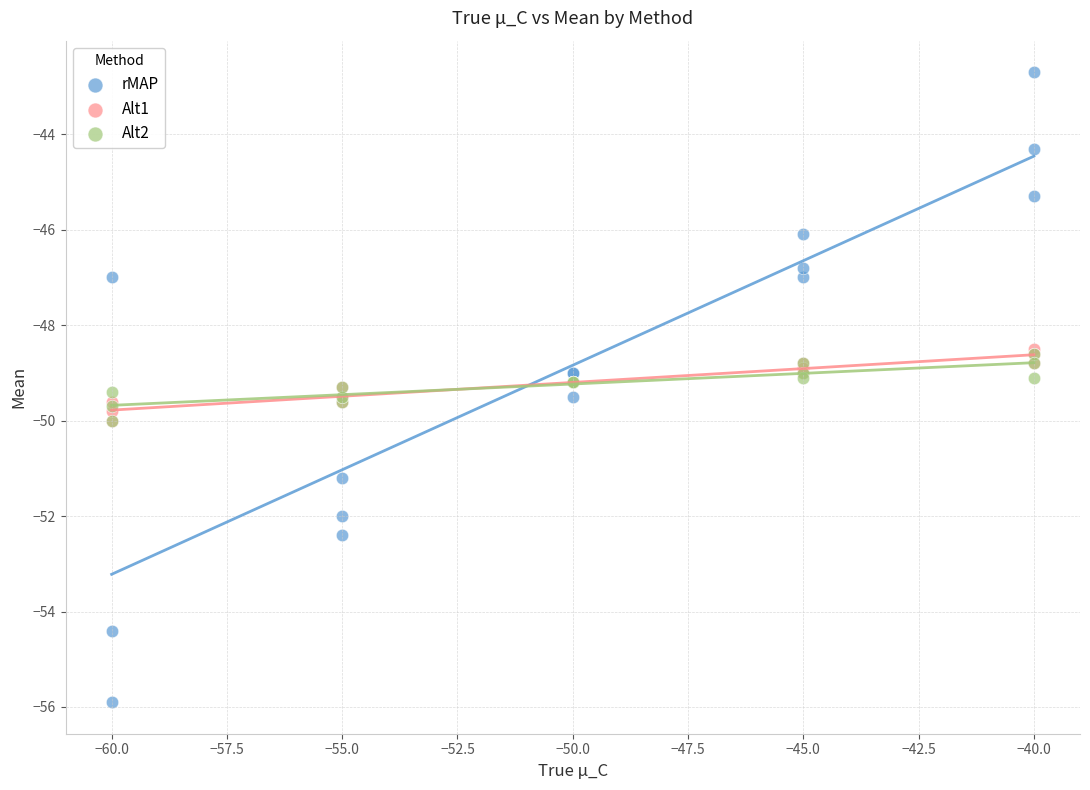

What are all the series names shown in the legend?

rMAP, Alt1, Alt2